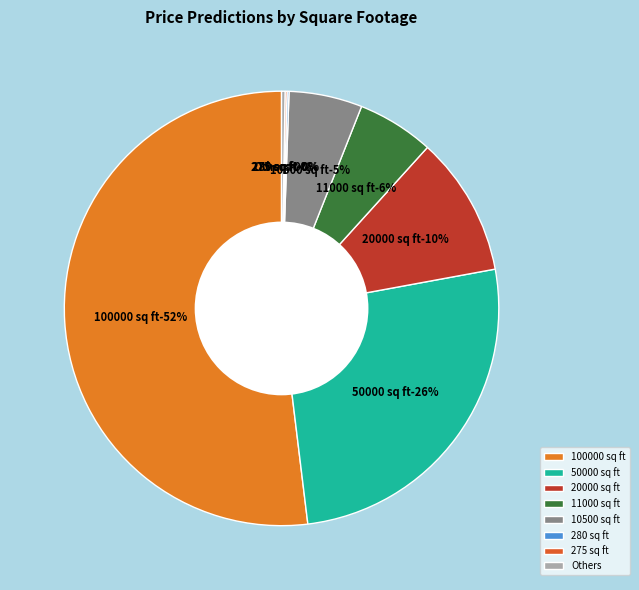

Which category has the biggest portion of the pie?

100000 sq ft